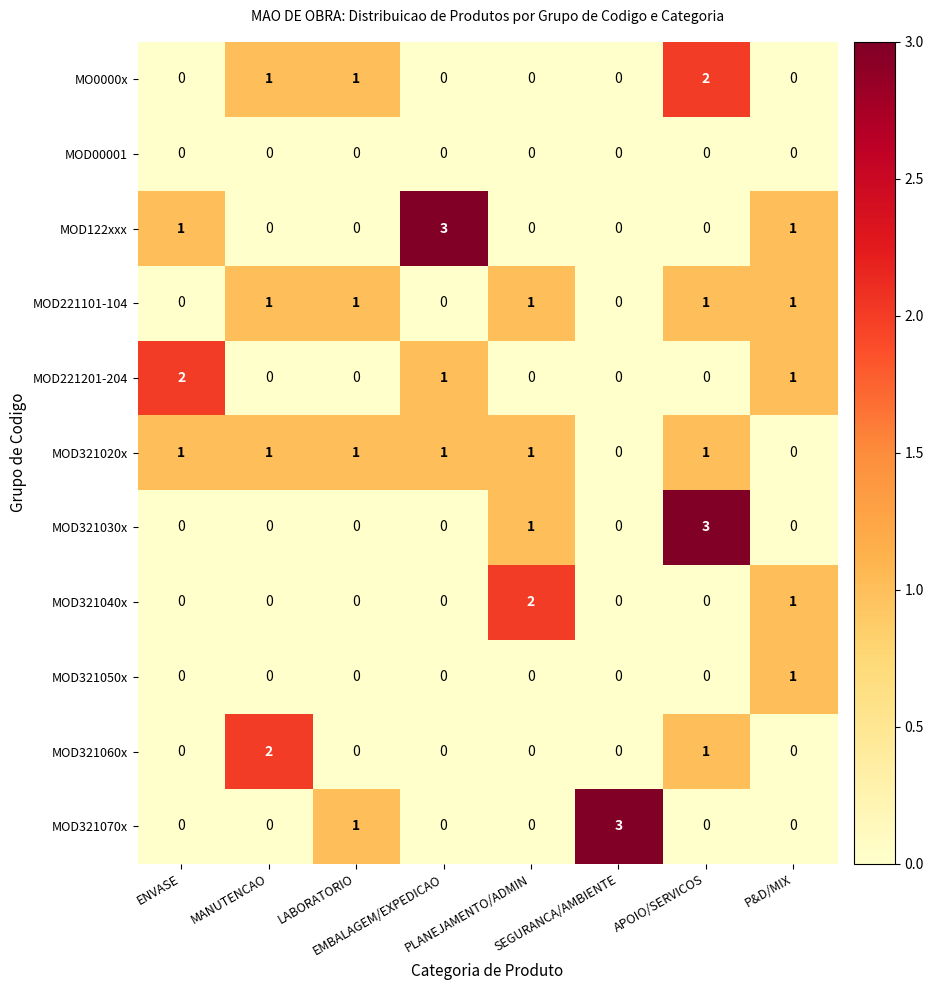

At how many categories does at least one series exceed 0?

8